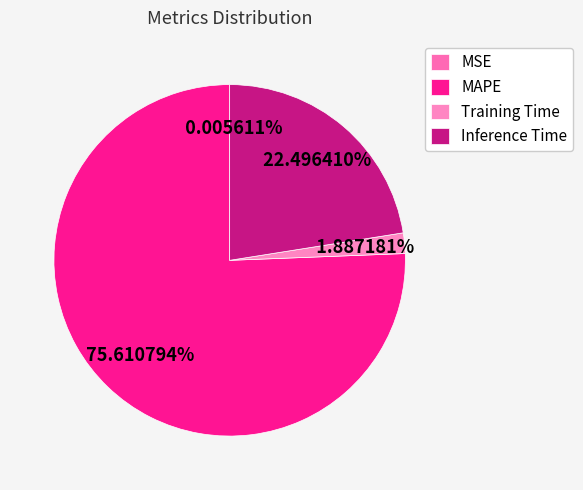

To the nearest percent, what is the average slice percentage?

25%